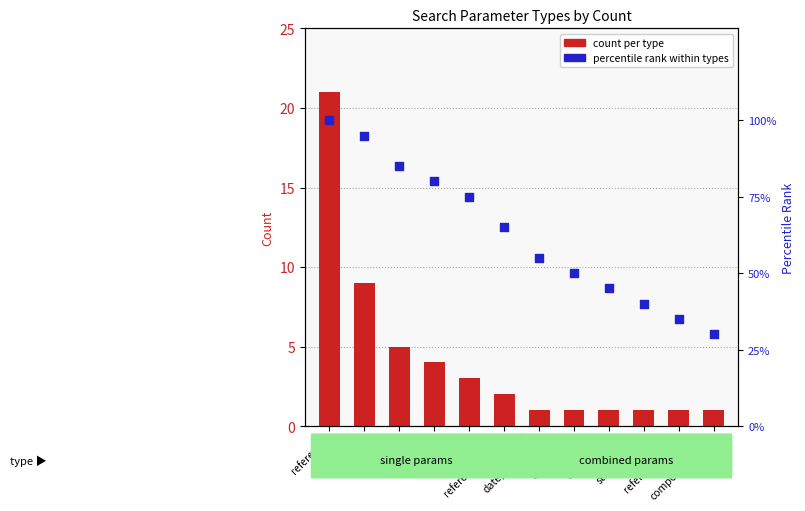

Is the value of percentile rank at reference,token greater than the value of count per type at composite,string?

Yes